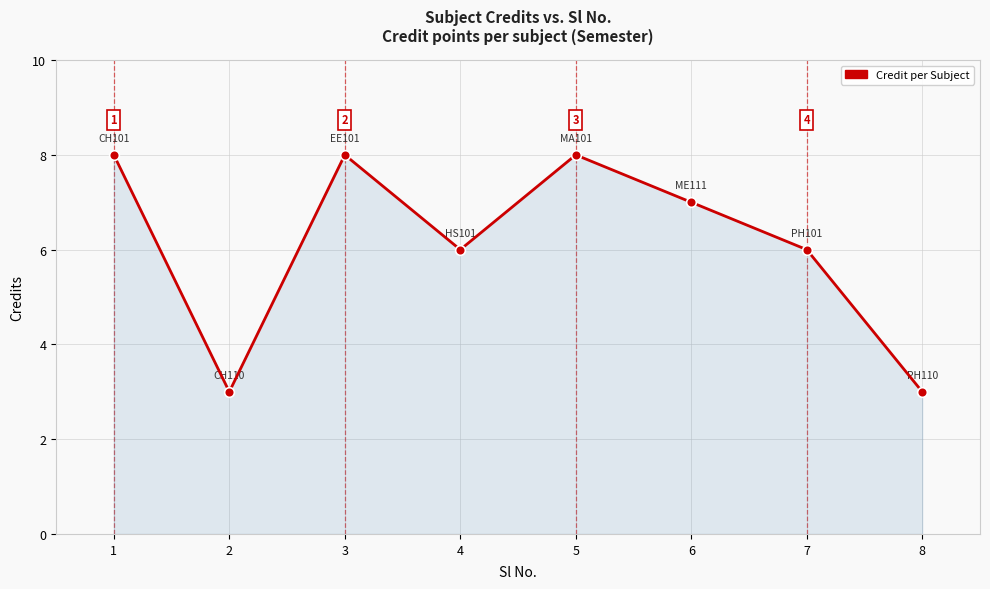

Reading left to right, transcribe all the data shown in this chart.

8	3	8	6	8	7	6	3